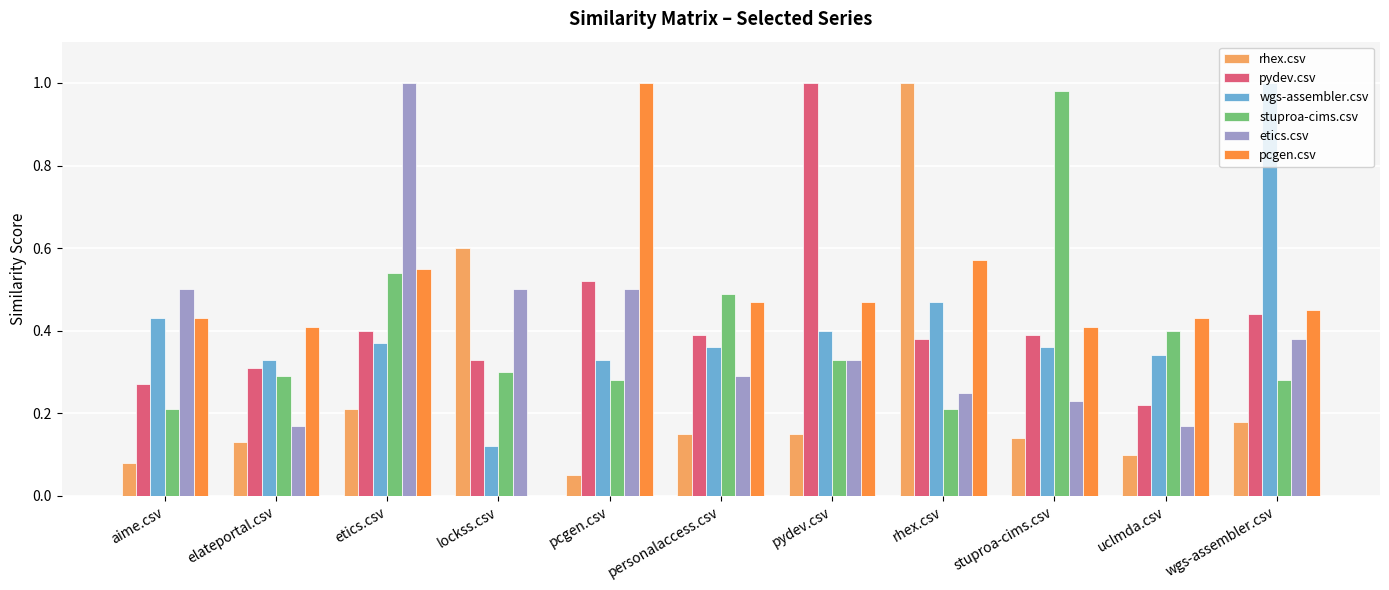

Which series has the largest total across all categories?

pcgen.csv